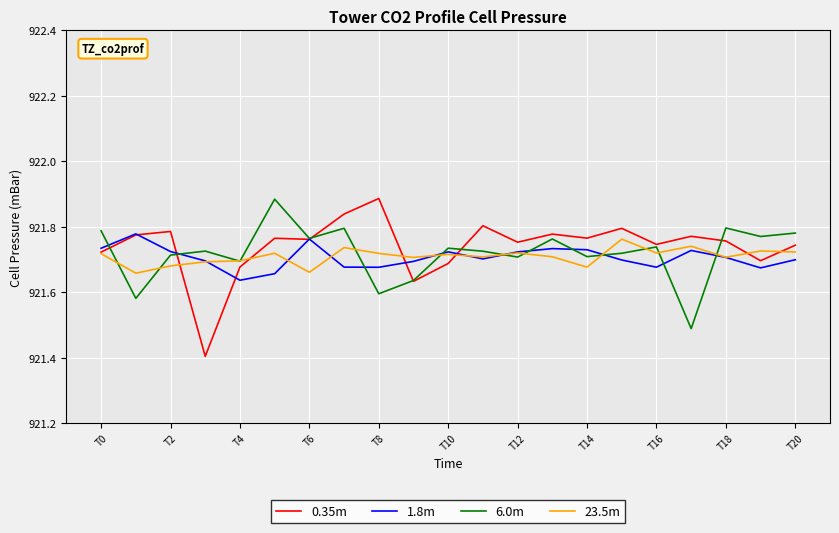

Which series ends up on top after the final intersection of 6.0m and 23.5m?

6.0m